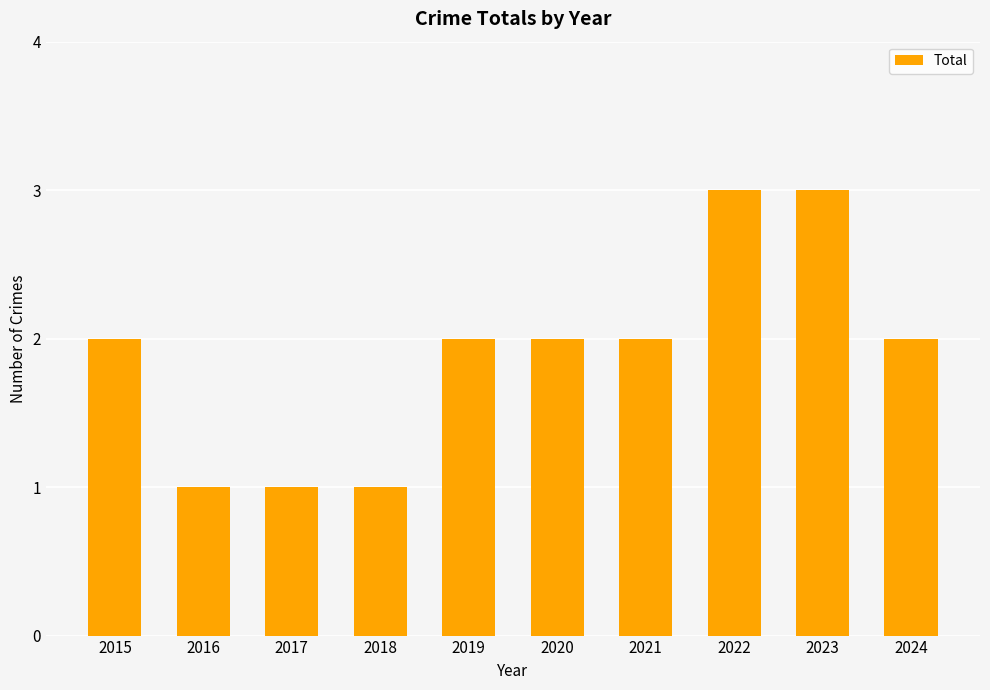

What is the maximum value shown in the chart?

3